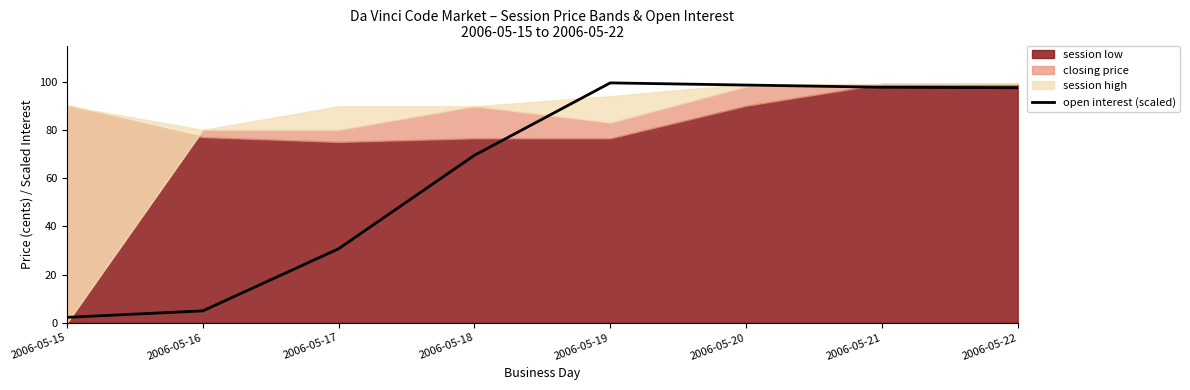

Which label corresponds to the smallest value in the chart?

2006-05-15